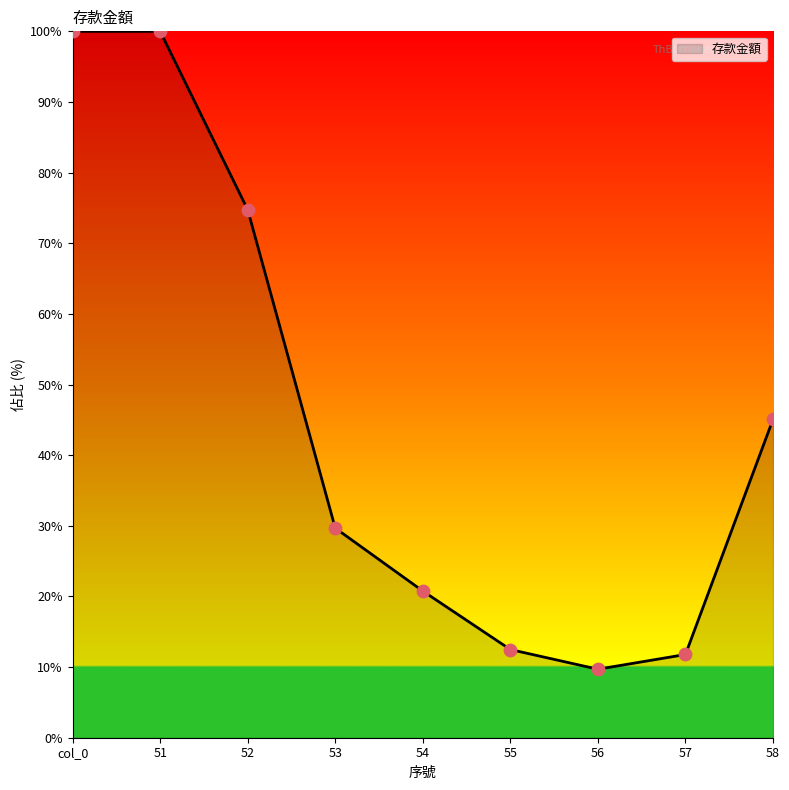

What is the change in value from 54 to 56?

-11.1